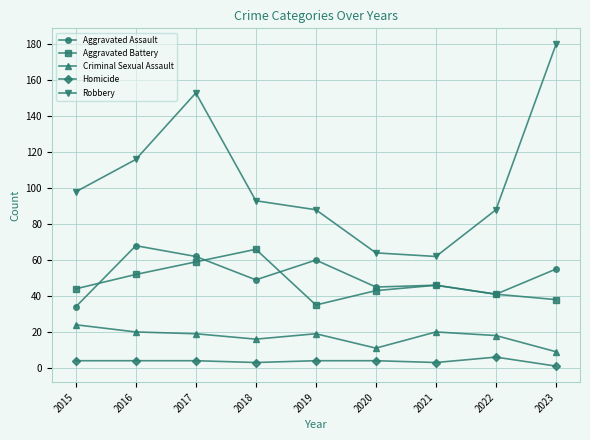

What is the total value across all series at 2020?

167